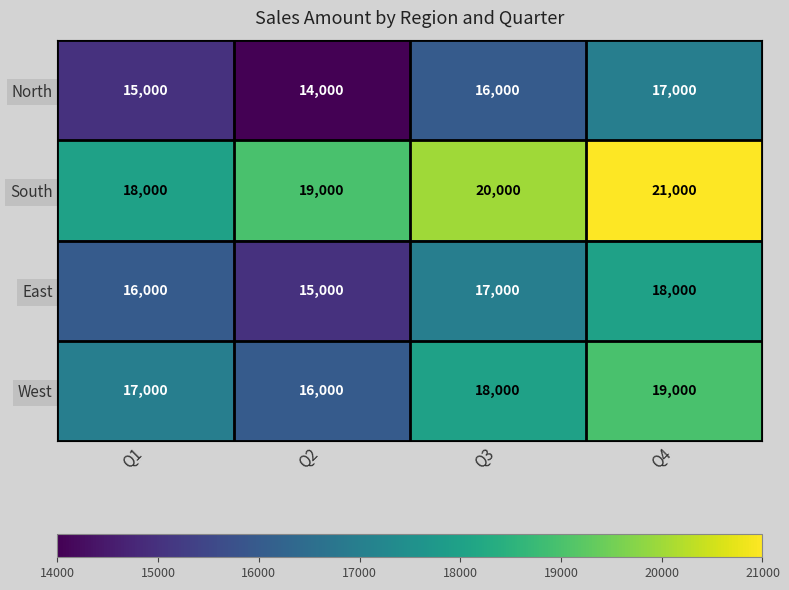

Is it true that North equals 17000 at Q4?

True